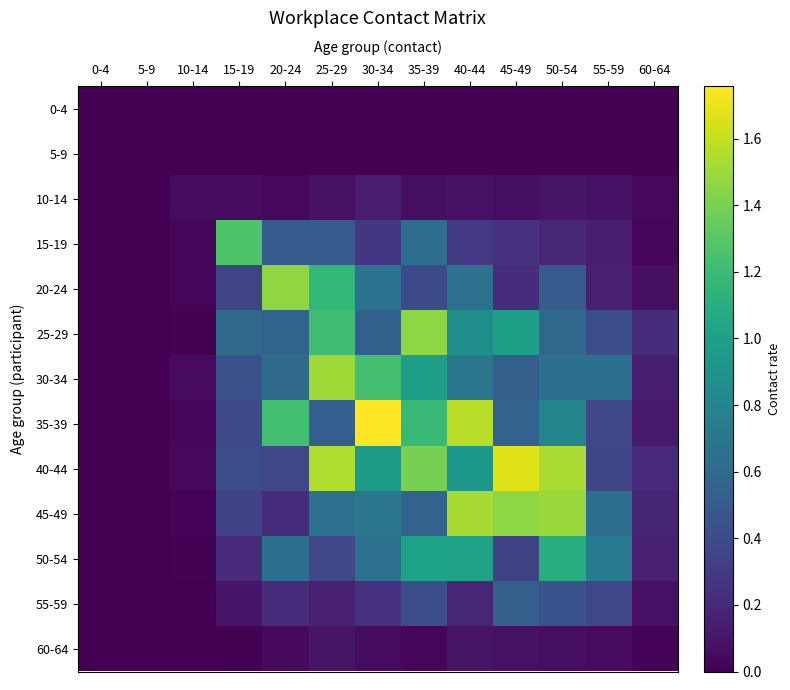

How many distinct data groups are displayed?

13